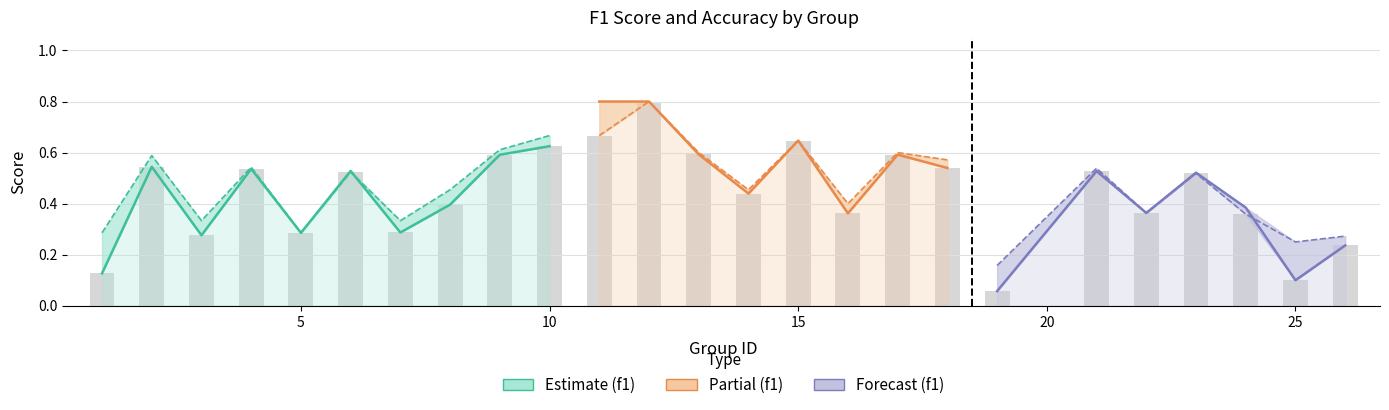

Does the chart contain stacked bars?

No